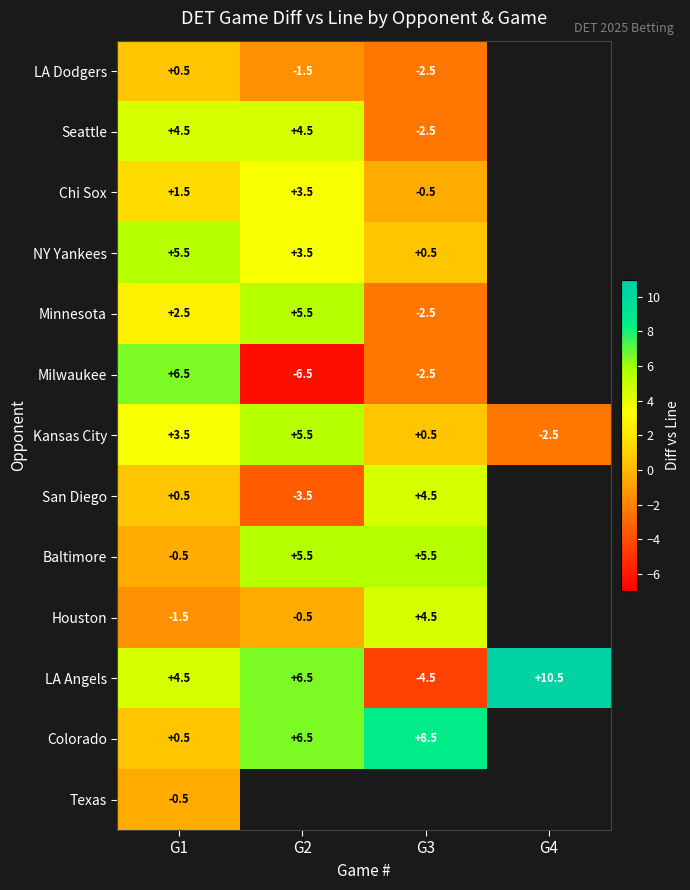

Rank the categories by LA Angels value from highest to lowest.

G4, G2, G1, G3